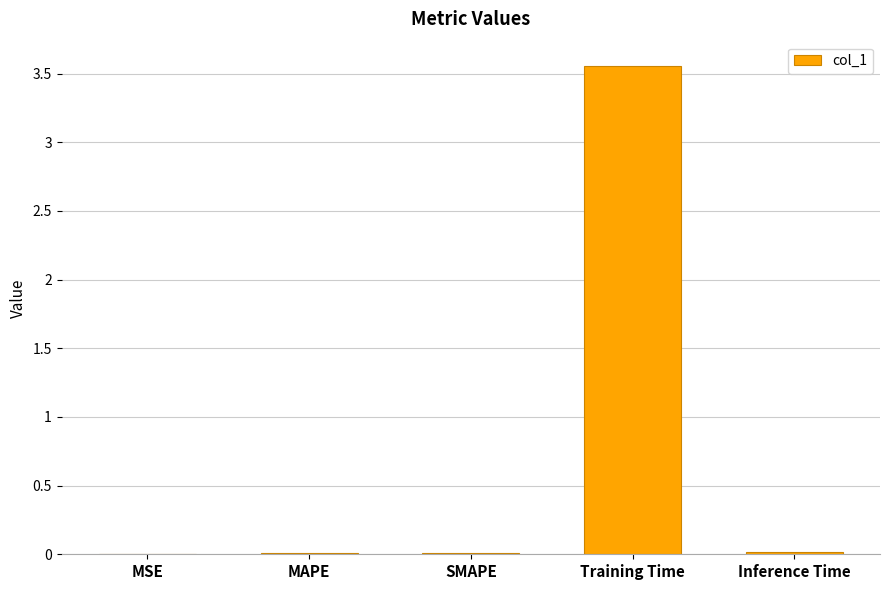

The value at MSE is 0.0. True or false?

True